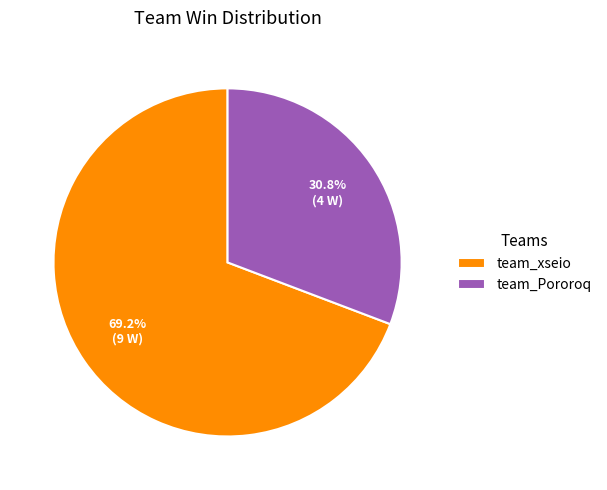

What is the majority slice?

team_xseio